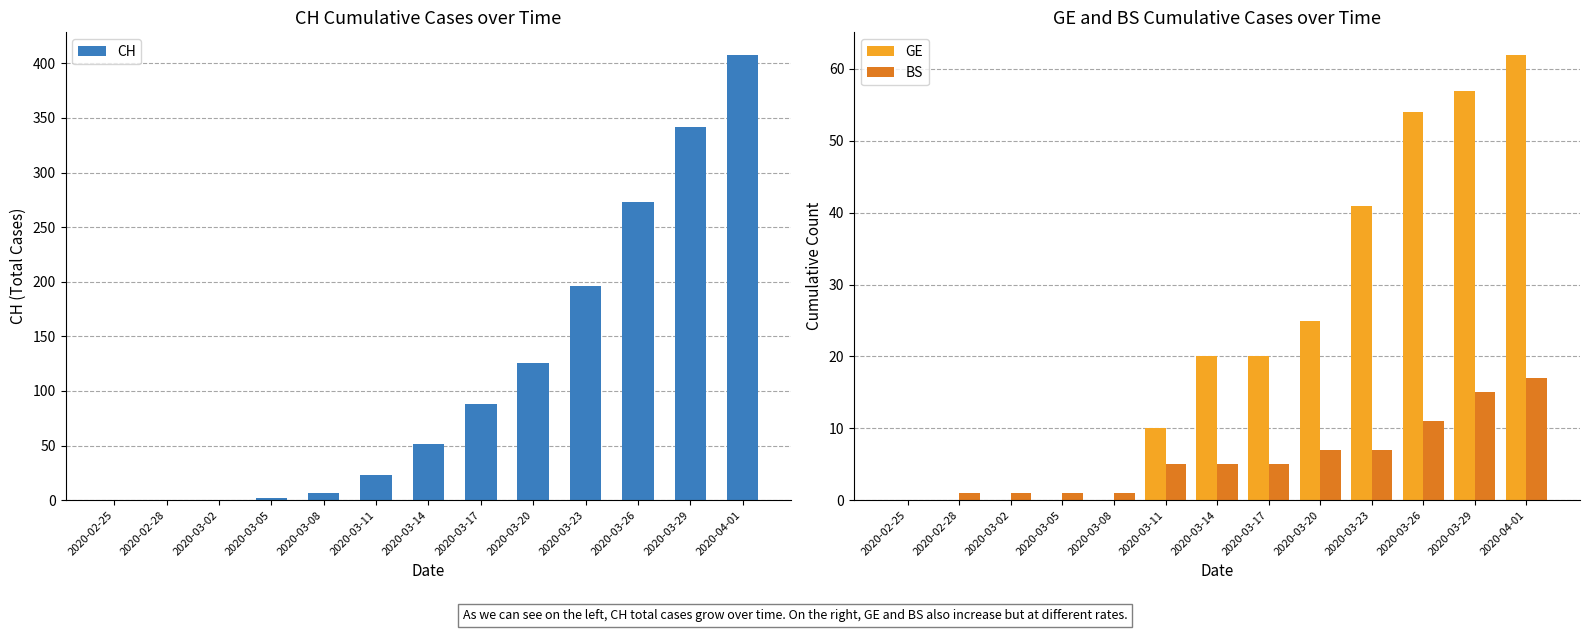

How many groups of bars are there?

13